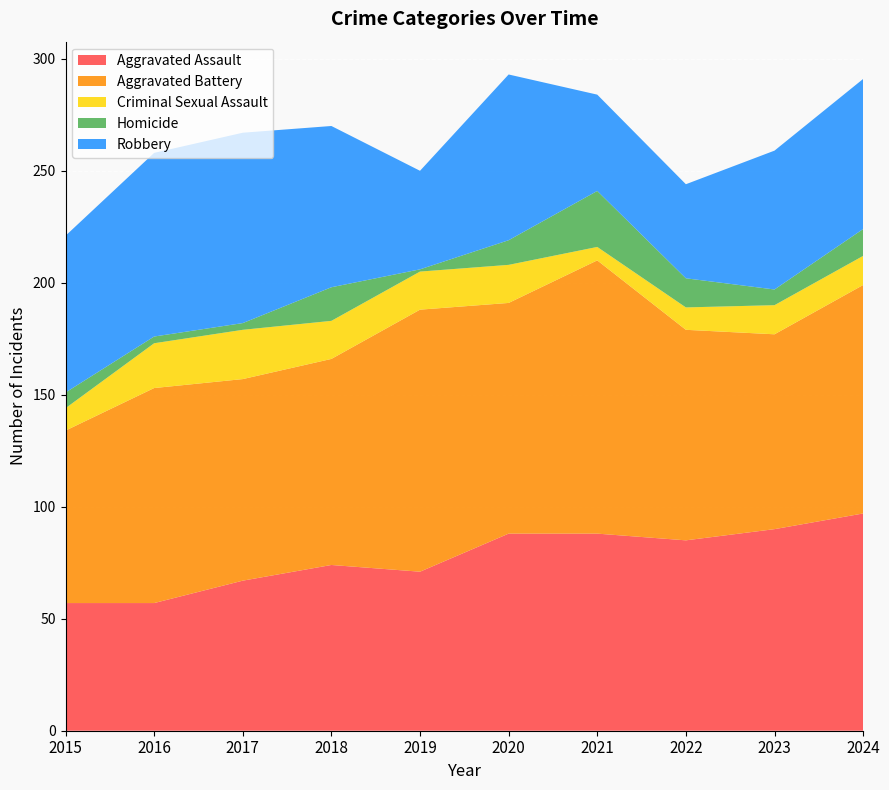

Reading left to right, transcribe all the data shown in this chart.

Aggravated Assault: 57	57	67	74	71	88	88	85	90	97
Aggravated Battery: 77	96	90	92	117	103	122	94	87	102
Criminal Sexual Assault: 10	20	22	17	17	17	6	10	13	13
Homicide: 7	3	3	15	1	11	25	13	7	12
Robbery: 70	82	85	72	44	74	43	42	62	67